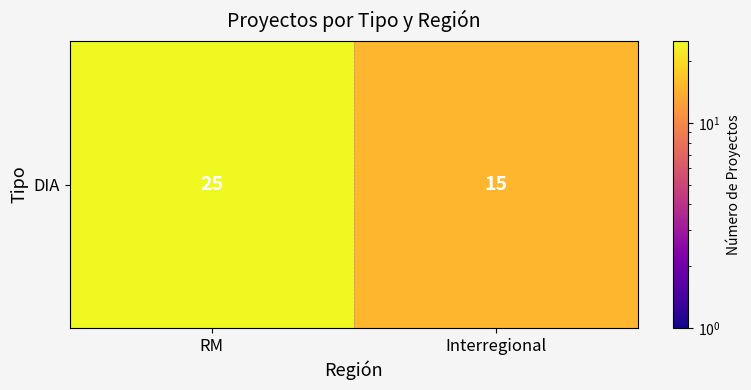

What is the approximate value at Interregional?

15